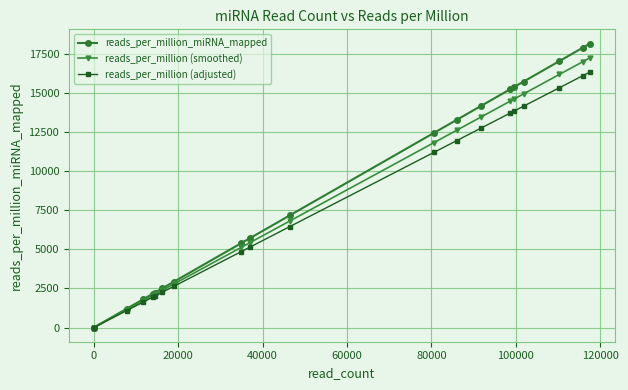

Reading right to left, what are all the values shown in this chart?

reads_per_million_miRNA_mapped: 18140.6	17876.4	17022.1	15714.4	15347.0	15224.2	14168.5	13265.4	12433.2	7157.3	5711.3	5388.1	2927.5	2509.0	2224.6	2150.5	1812.5	1204.3	0.0	0.0
reads_per_million (smoothed): 17233.6	16982.5	16171.0	14928.7	14579.6	14463.0	13460.0	12602.2	11811.5	6799.4	5425.7	5118.7	2781.1	2383.6	2113.3	2043.0	1721.9	1144.1	0.0	0.0
reads_per_million (adjusted): 16326.5	16088.7	15319.9	14143.0	13812.3	13701.8	12751.6	11938.9	11189.9	6441.5	5140.1	4849.3	2634.8	2258.1	2002.1	1935.5	1631.3	1083.9	0.0	0.0